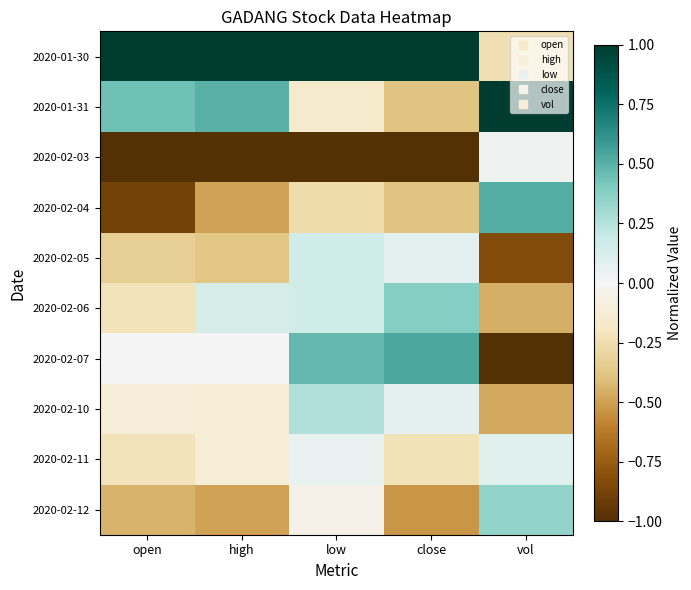

Rank the series at low from lowest to highest value.

2020-02-03, 2020-02-04, 2020-01-31, 2020-02-12, 2020-02-11, 2020-02-05, 2020-02-06, 2020-02-10, 2020-02-07, 2020-01-30